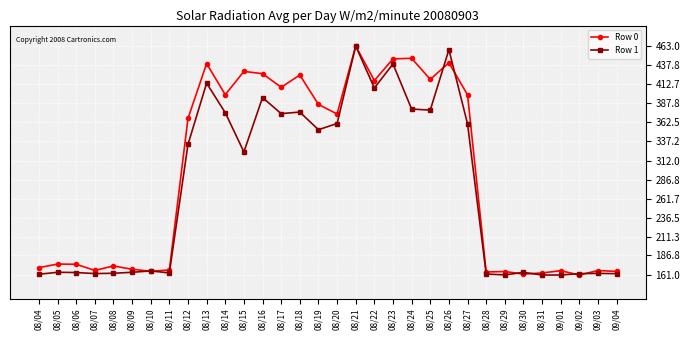

What position from the right is 09/04?

1